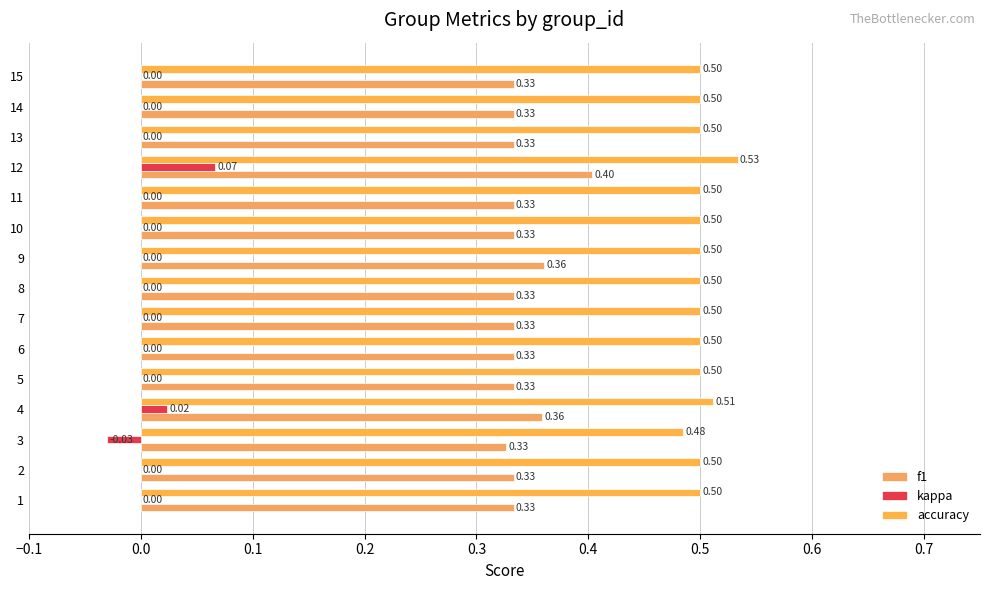

What is the sum of all accuracy values?

7.5